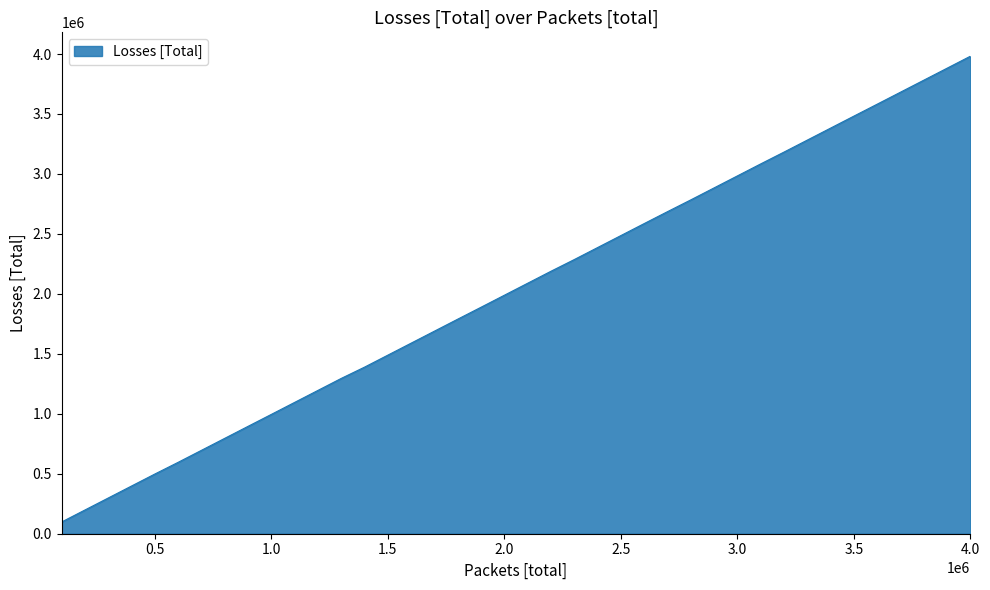

What is the greatest value displayed?

3981729